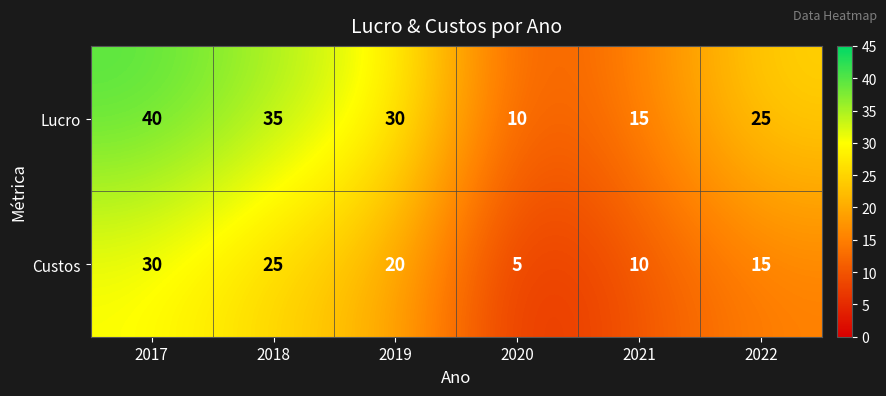

What is the spread (max minus min) of values at 2018?

10